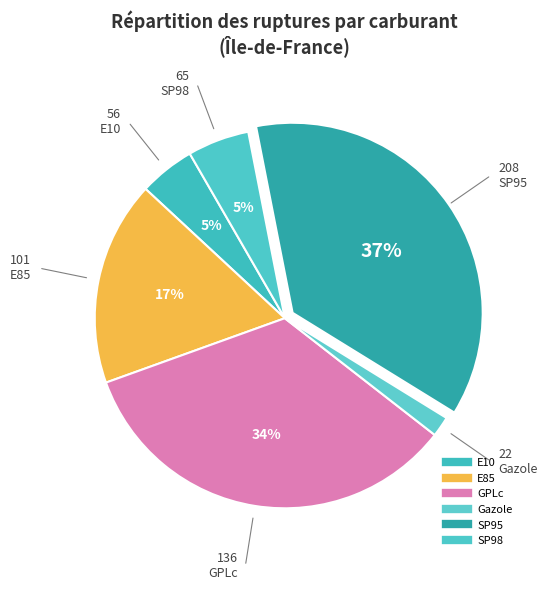

Which category has the biggest portion of the pie?

SP95